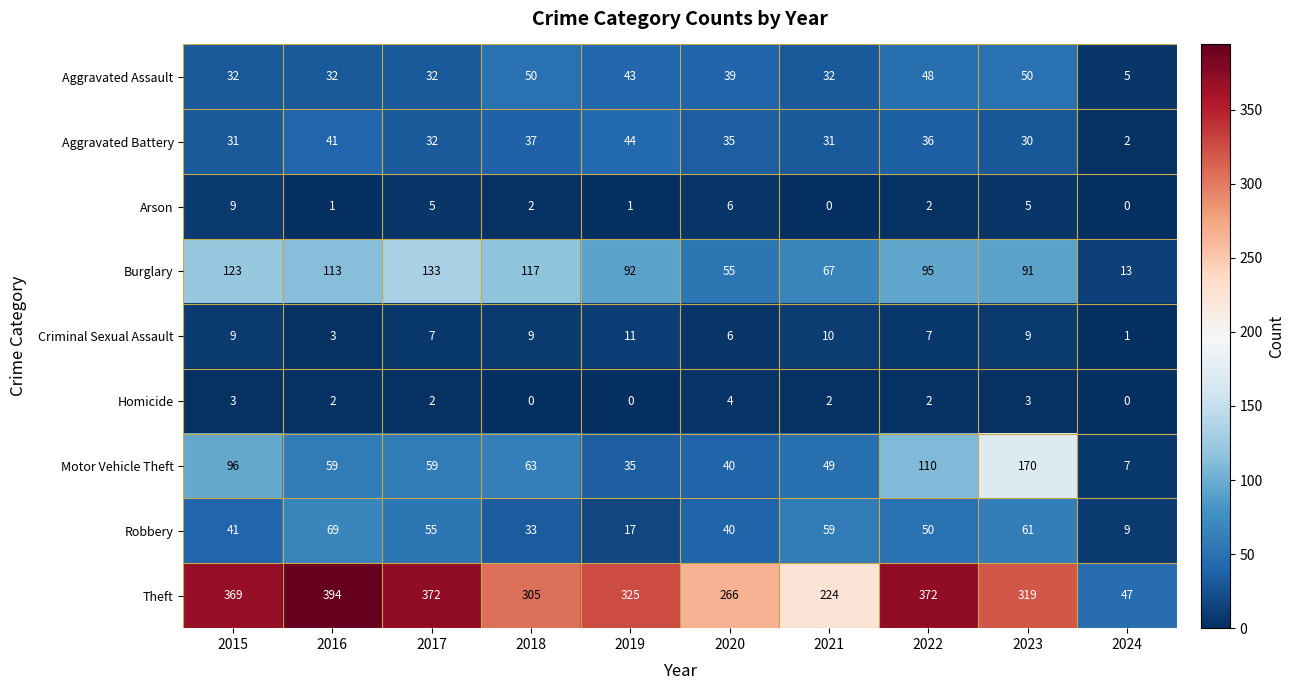

Which series has the largest range (max minus min)?

Theft